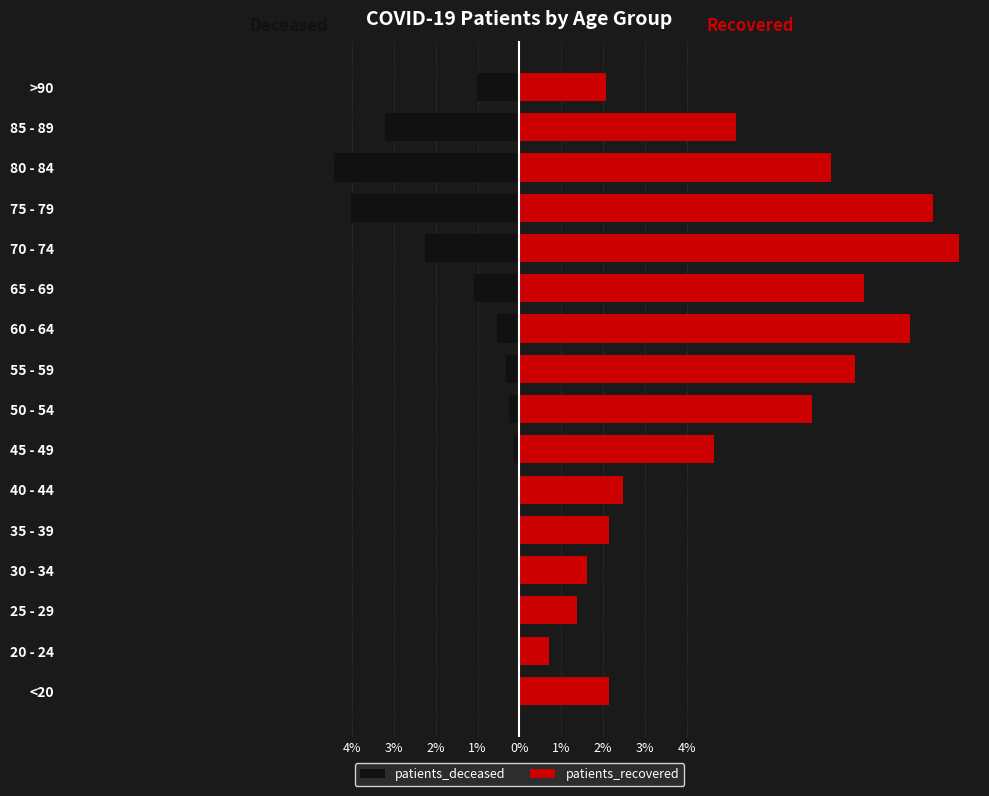

Is it true that patients_deceased equals -0.0 at 40 - 44?

True